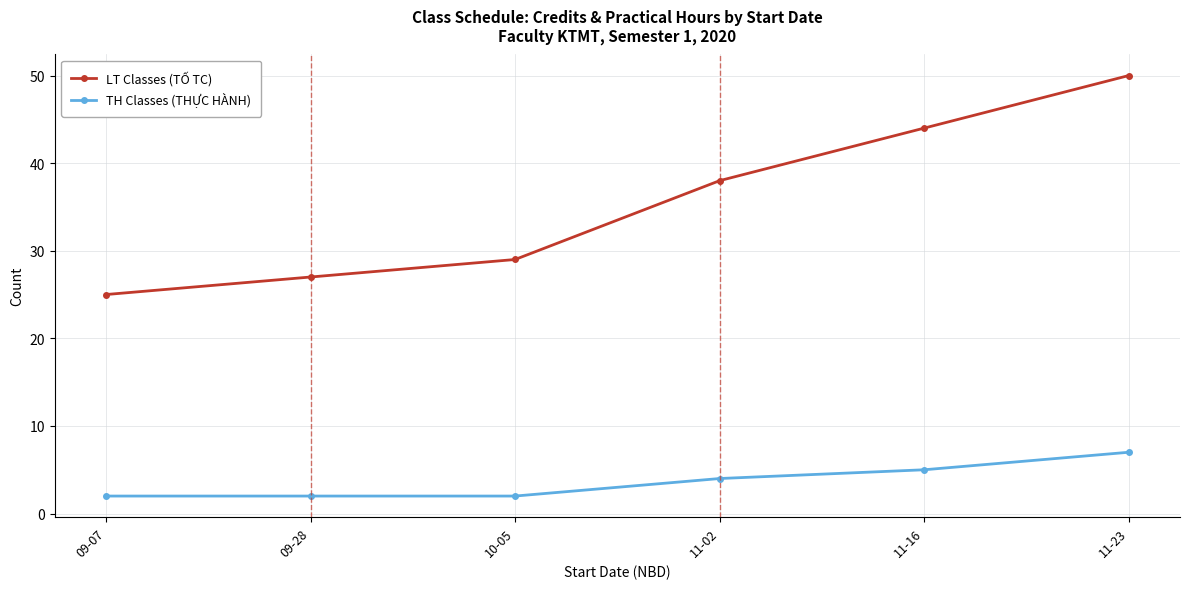

What is the highest value of the TH Classes (THỰC HÀNH) series?

7